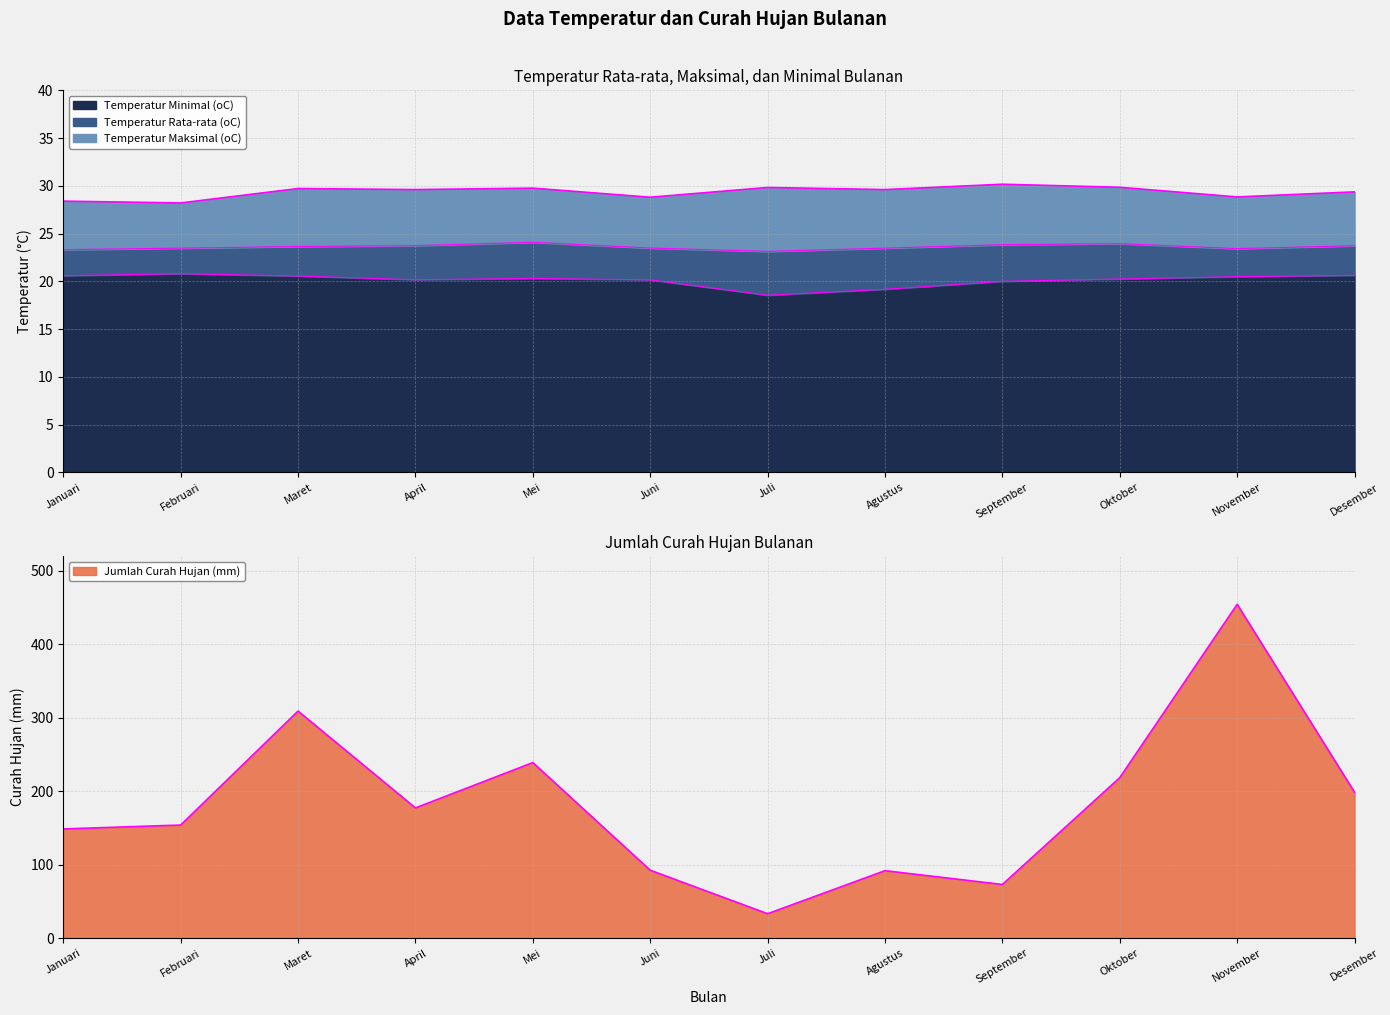

Reading left to right, what are all the values shown in this chart?

Temperatur Minimal (oC): 20.6	20.8	20.6	20.2	20.3	20.2	18.6	19.2	20.0	20.2	20.5	20.6
Temperatur Rata-rata (oC): 23.3	23.5	23.6	23.7	24.1	23.5	23.1	23.5	23.8	23.9	23.4	23.7
Temperatur Maksimal (oC): 28.4	28.2	29.7	29.6	29.8	28.8	29.8	29.6	30.2	29.9	28.8	29.4
Jumlah Curah Hujan (mm): 148.6	153.9	309.0	177.2	238.9	92.4	33.2	91.8	73.0	218.4	454.3	198.5